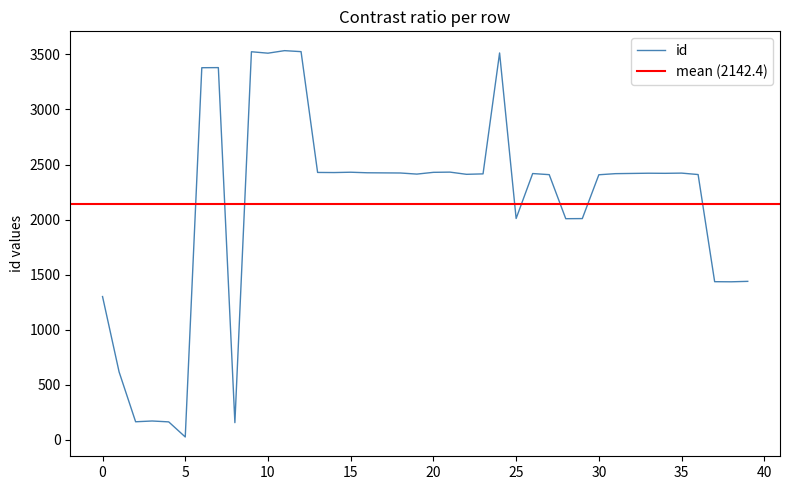

True or false: the data shows 2092 at 39.

False